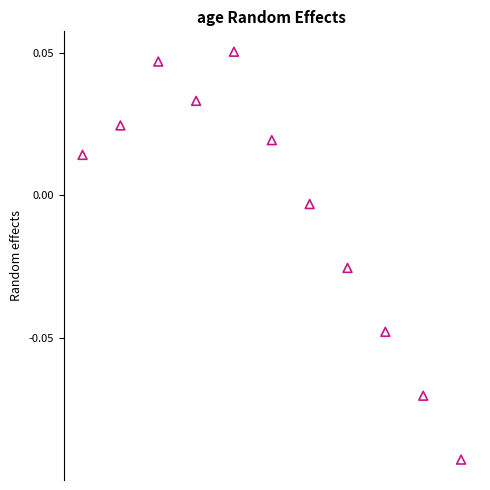

What is the range of X values (max minus min)?

130.0